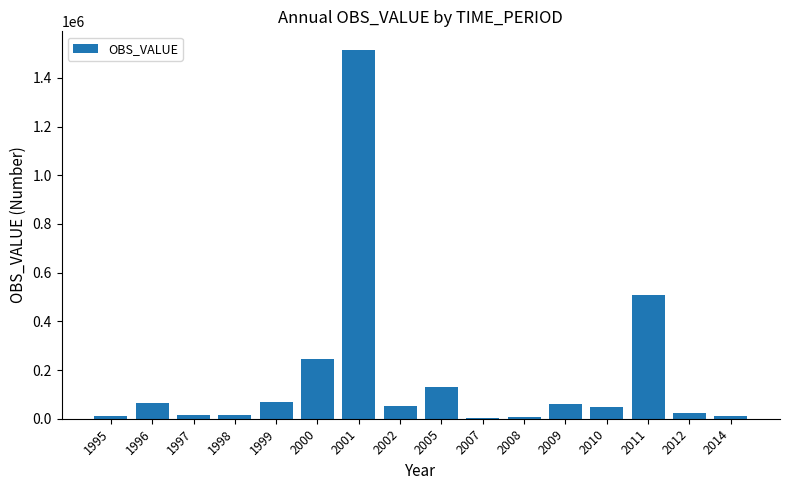

What is the sum of all values?

2776831